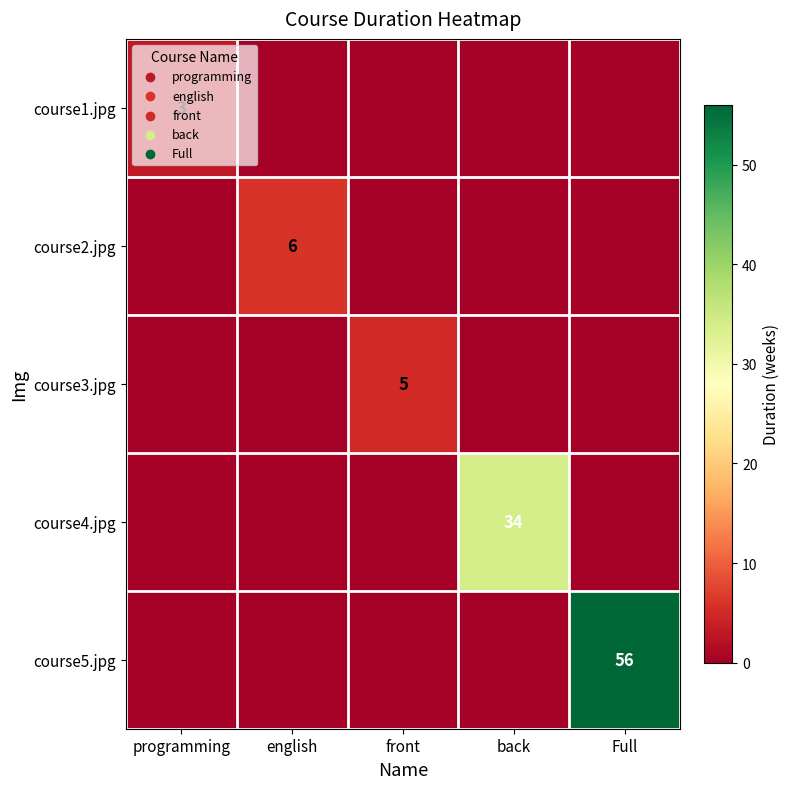

At how many categories does at least one series exceed 24?

2